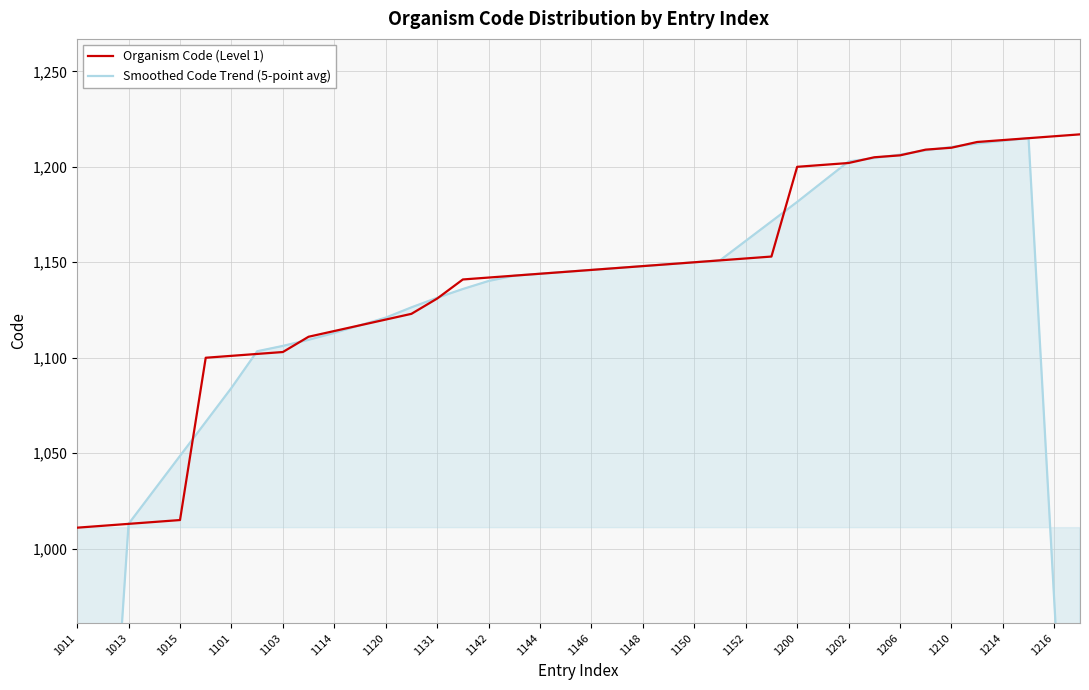

What are all the series names shown in the legend?

Organism Code (Level 1), Smoothed Code Trend (5-point avg)